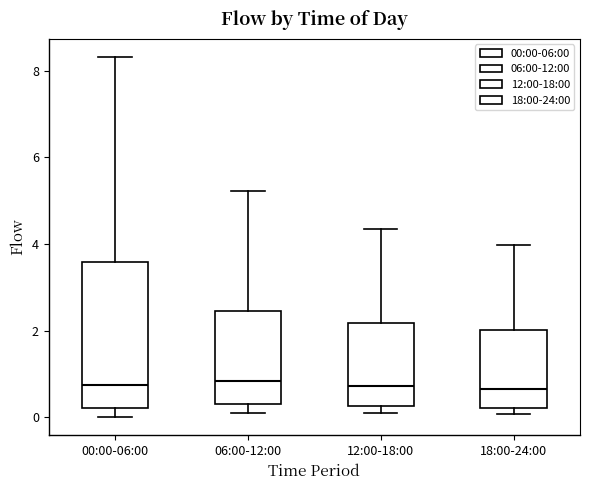

Comparing the boxes themselves (not the whiskers), which one is the tallest?

00:00-06:00